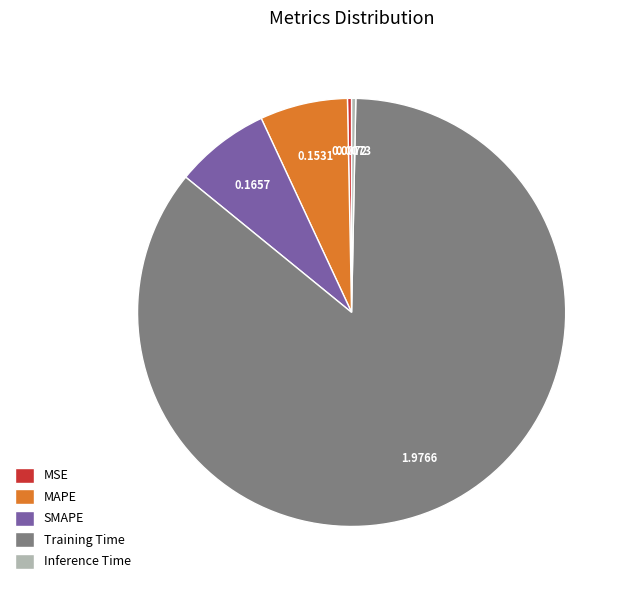

True or false: MAPE accounts for 16% of the total.

False